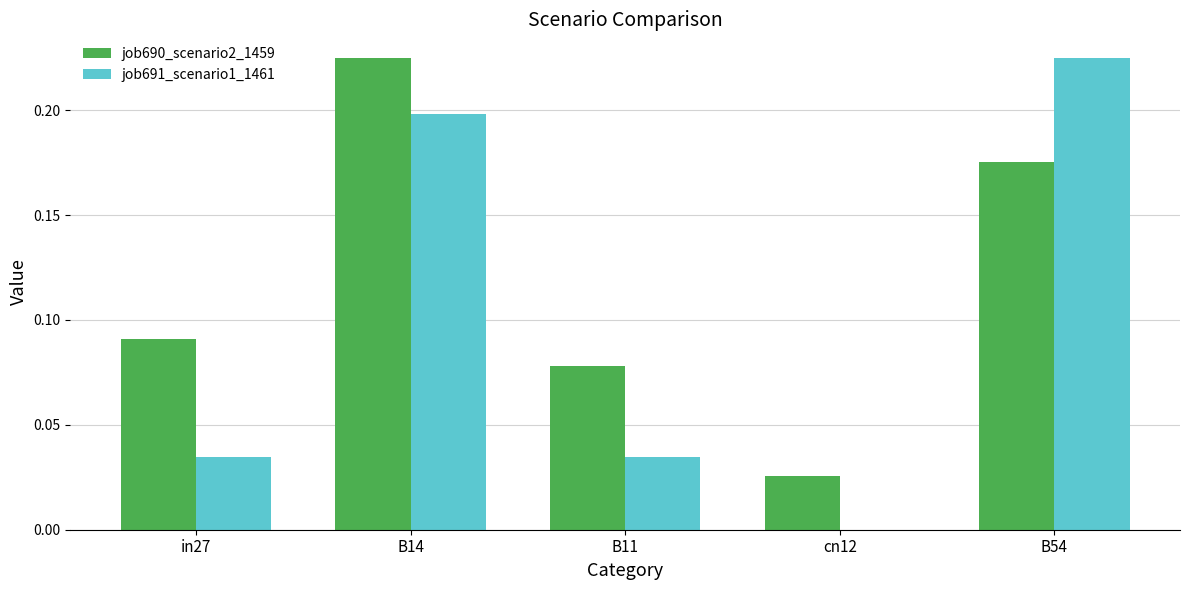

What is the sum of all job691_scenario1_1461 values?

0.5